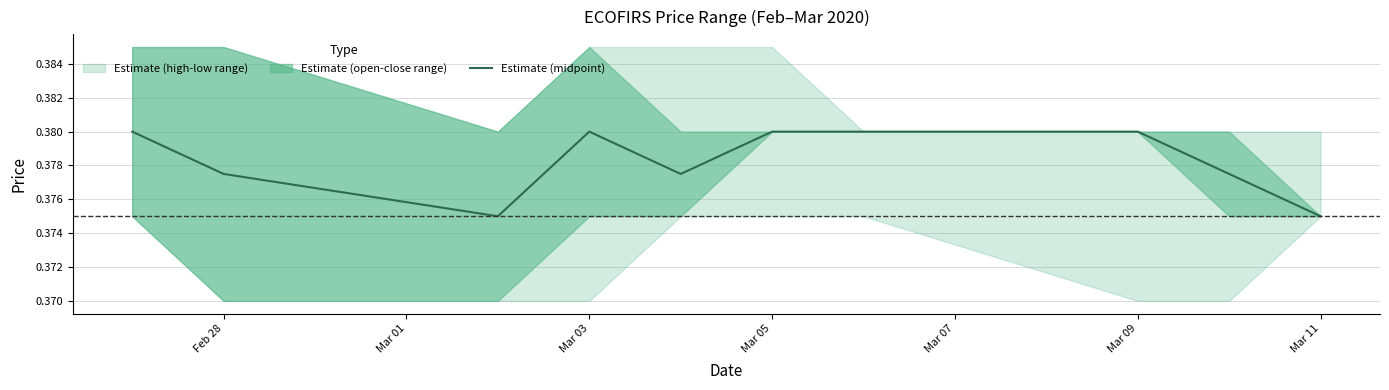

How many lines are shown in the chart?

1